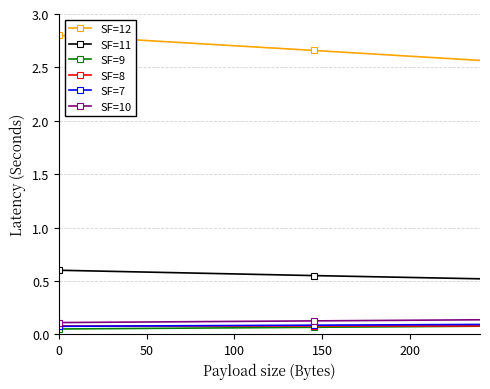

True or false: SF=9 and SF=12 cross at least once.

True